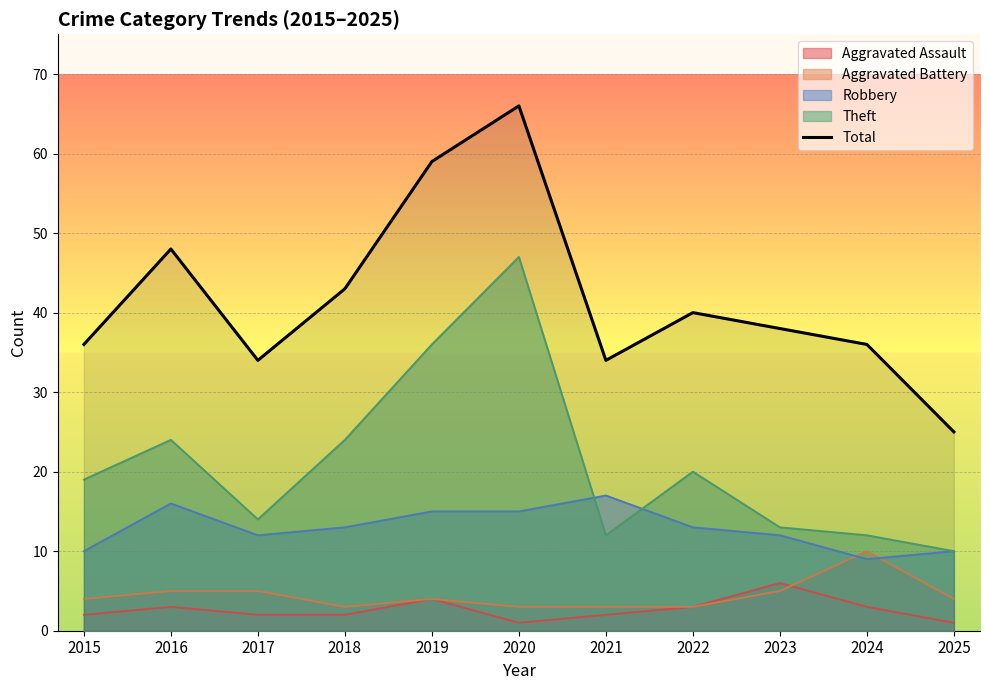

Count the number of data series in this chart.

5